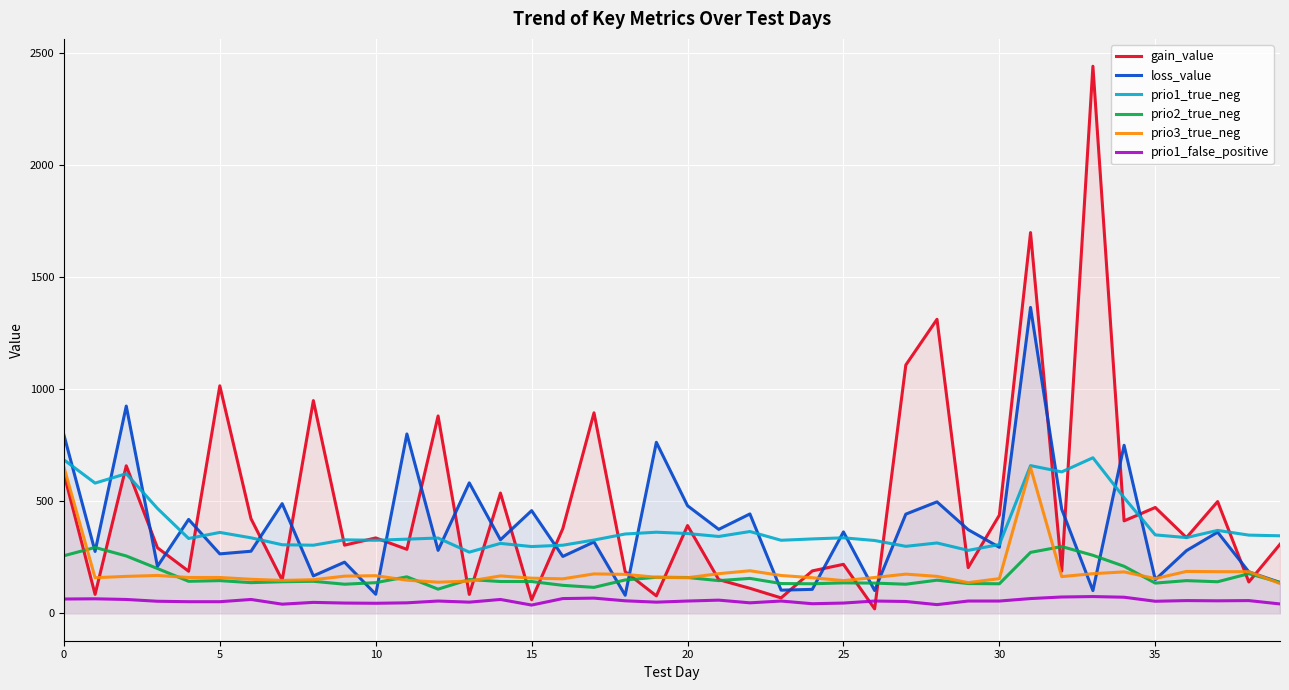

How many interior local valleys does the prio2_true_neg series have?

11